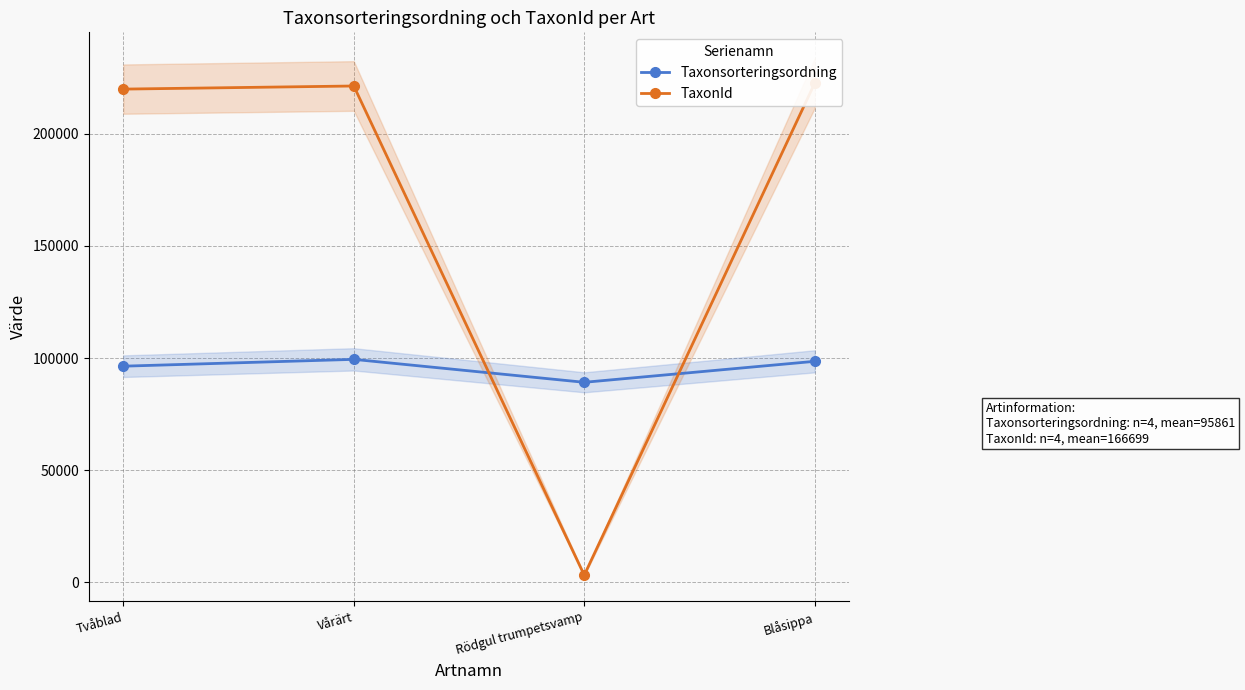

Which category has the lowest value in the Taxonsorteringsordning series?

Rödgul trumpetsvamp